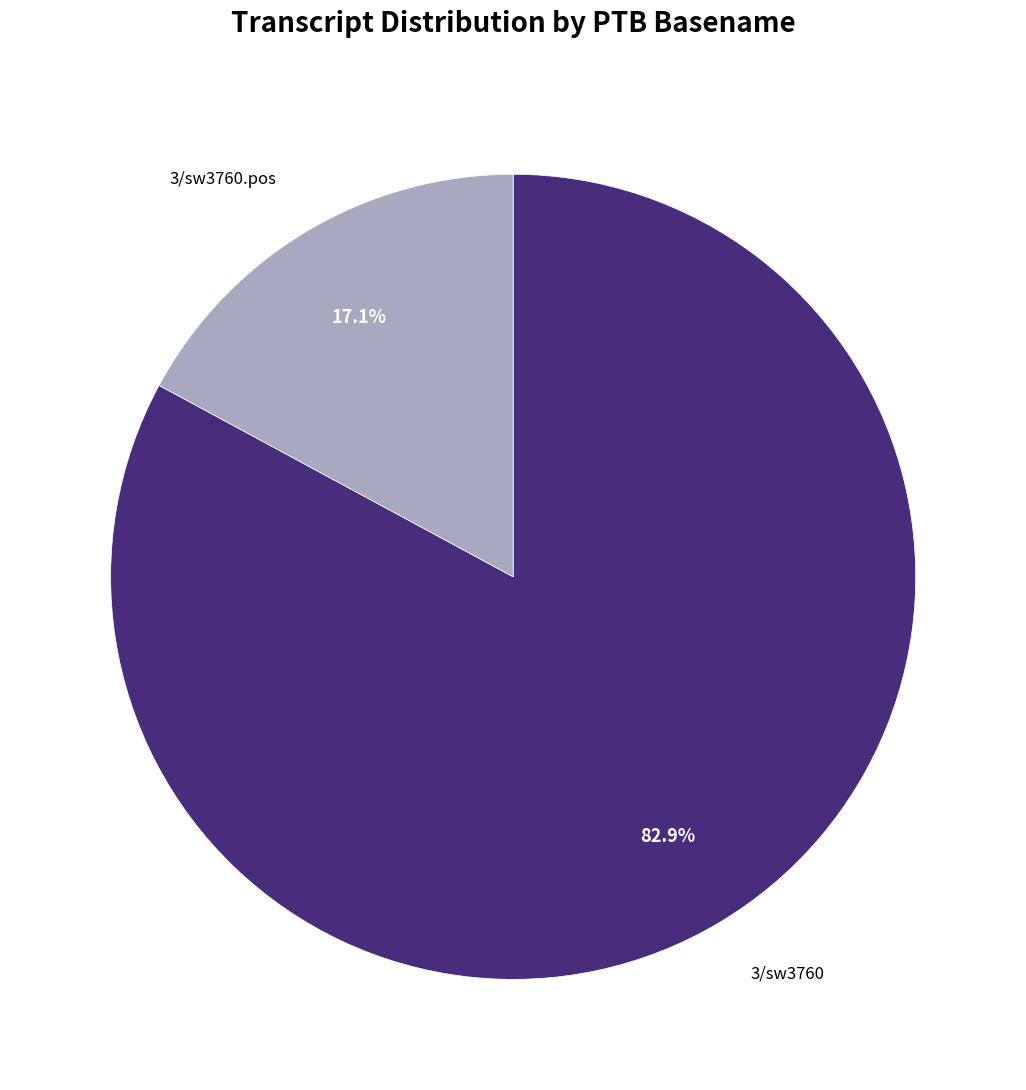

Which slice is the largest?

3/sw3760